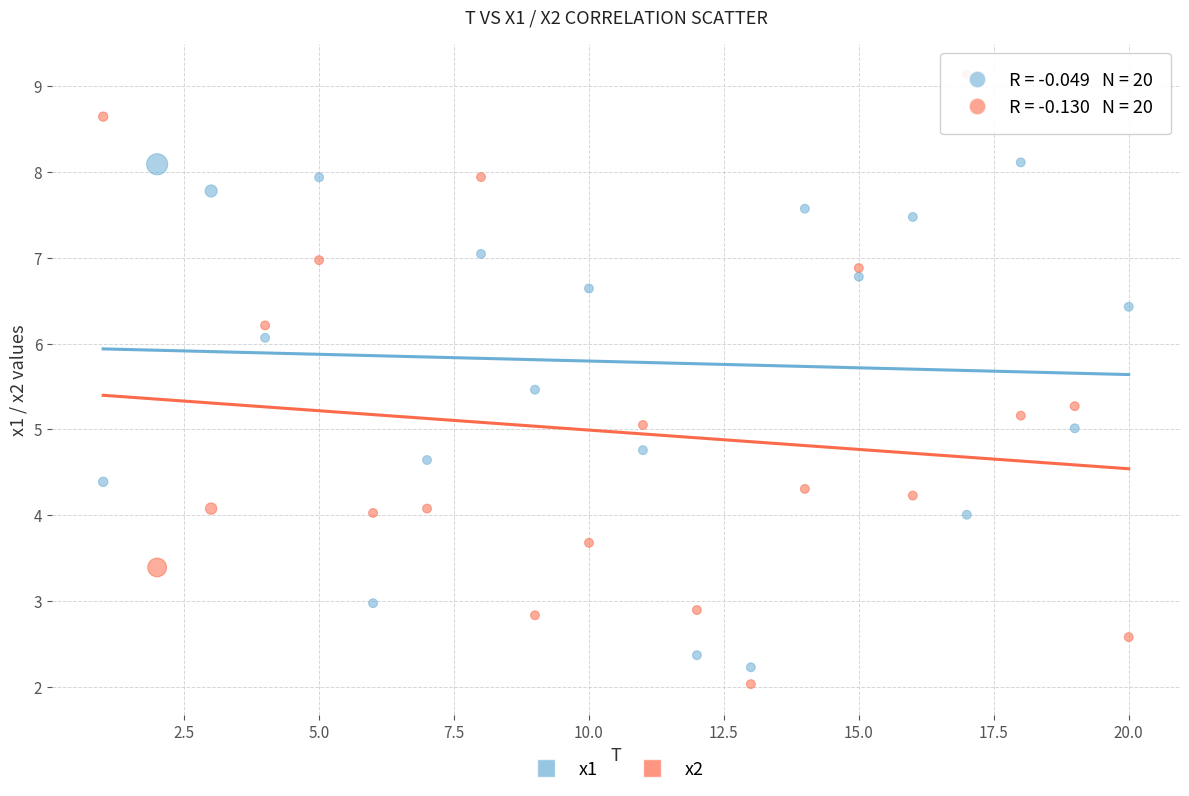

Which series contains the highest Y value?

x2